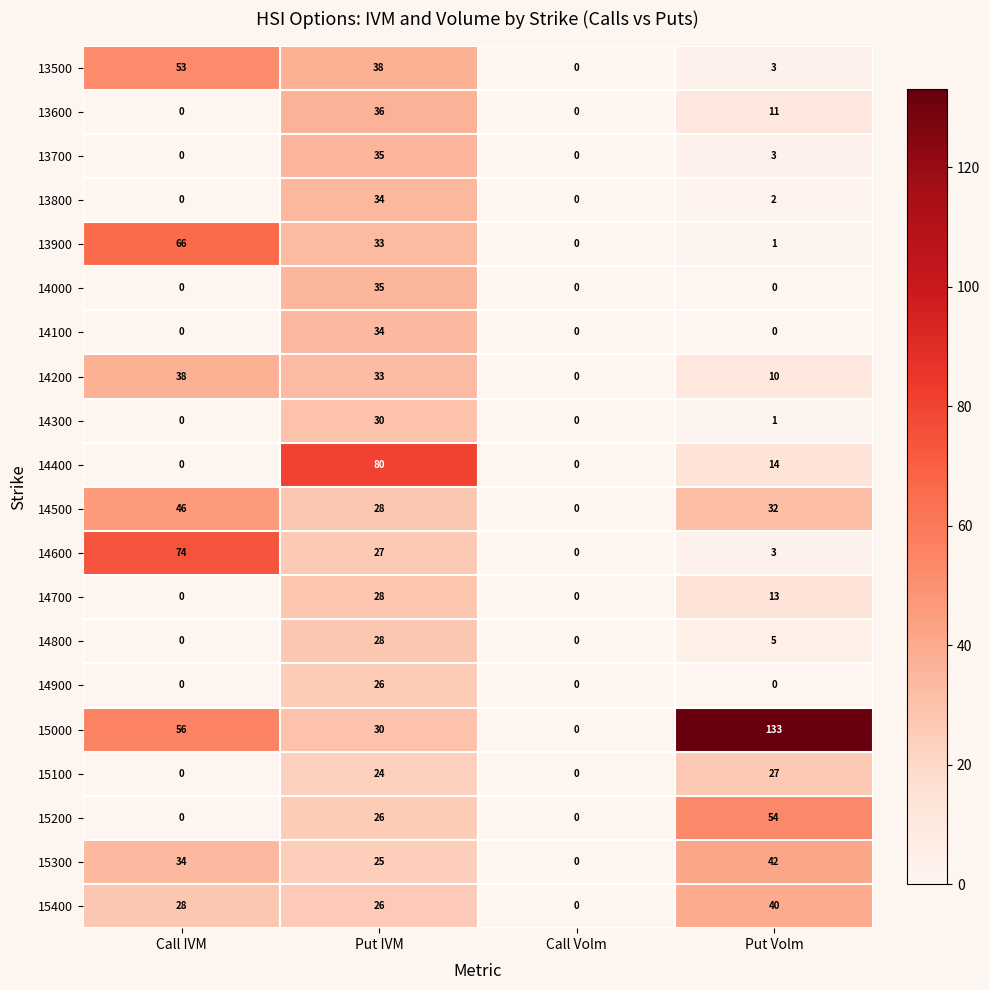

What is the approximate value of 14200 at Call IVM, to the nearest 10?

40